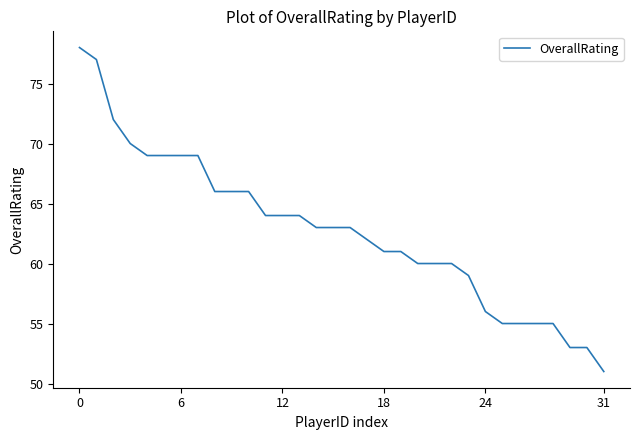

What is the difference between the maximum and minimum values?

27